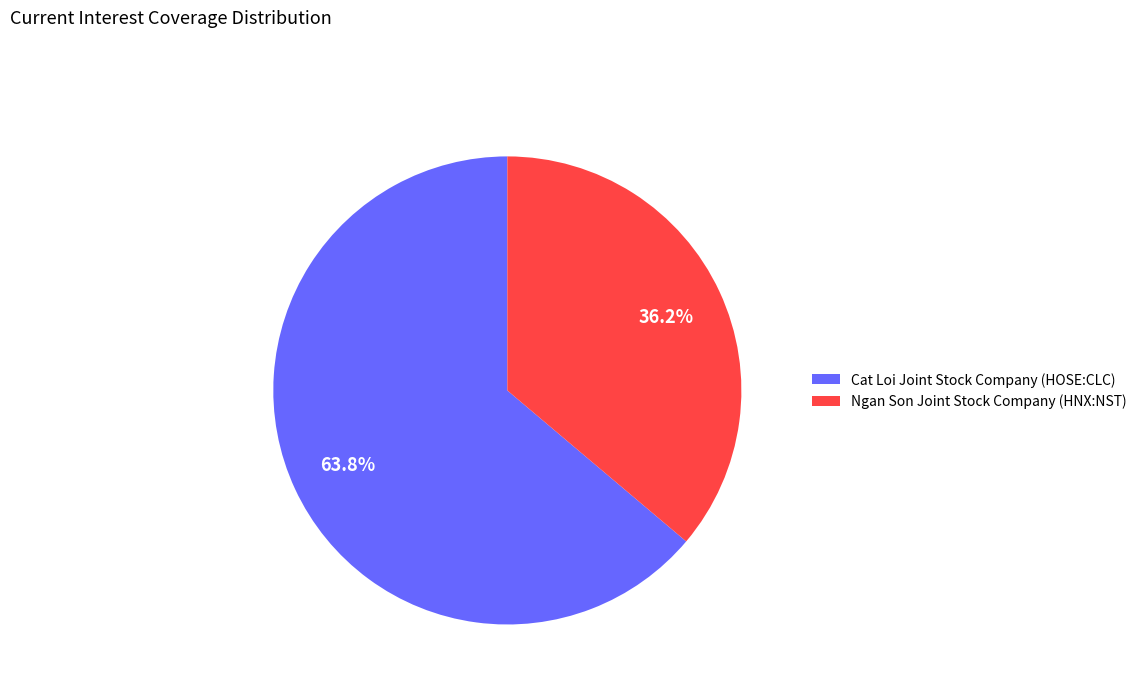

Count the number of slices in the pie.

2